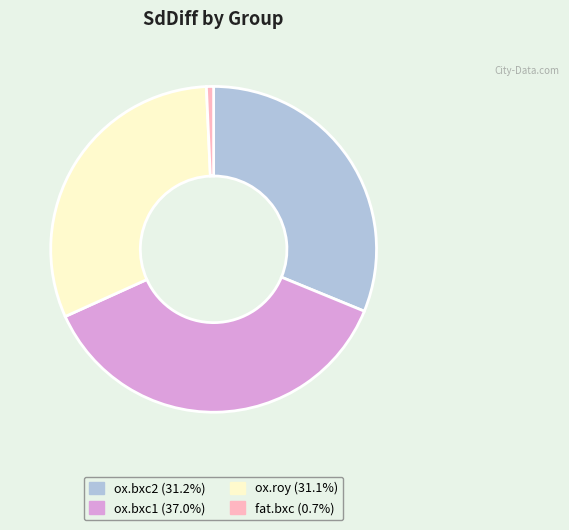

Do ox.roy and ox.bxc1 together represent more than half of the pie?

Yes